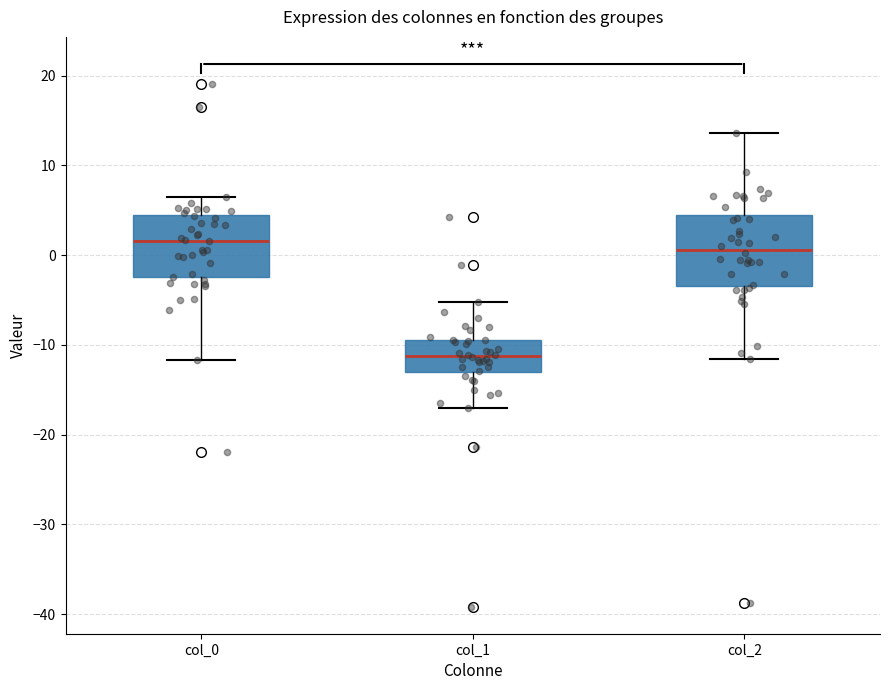

Where does the upper whisker of the box for col_2 end on the y-axis? The values are not printed on the chart, so give them approximately, as read against the axis.

14